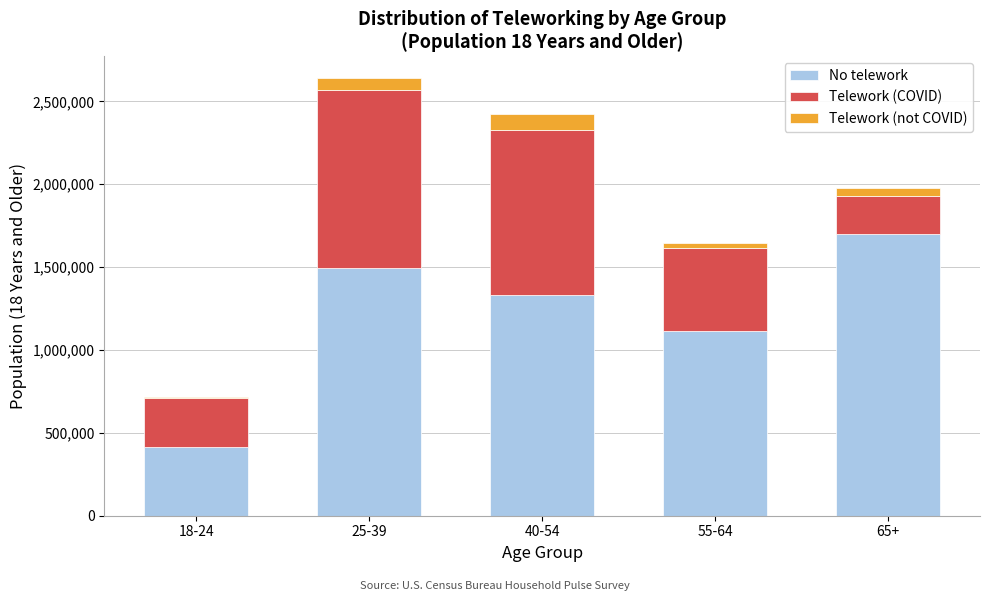

Reading left to right, transcribe the values for No telework.

18-24=412797	25-39=1497551	40-54=1333556	55-64=1115453	65+=1698358